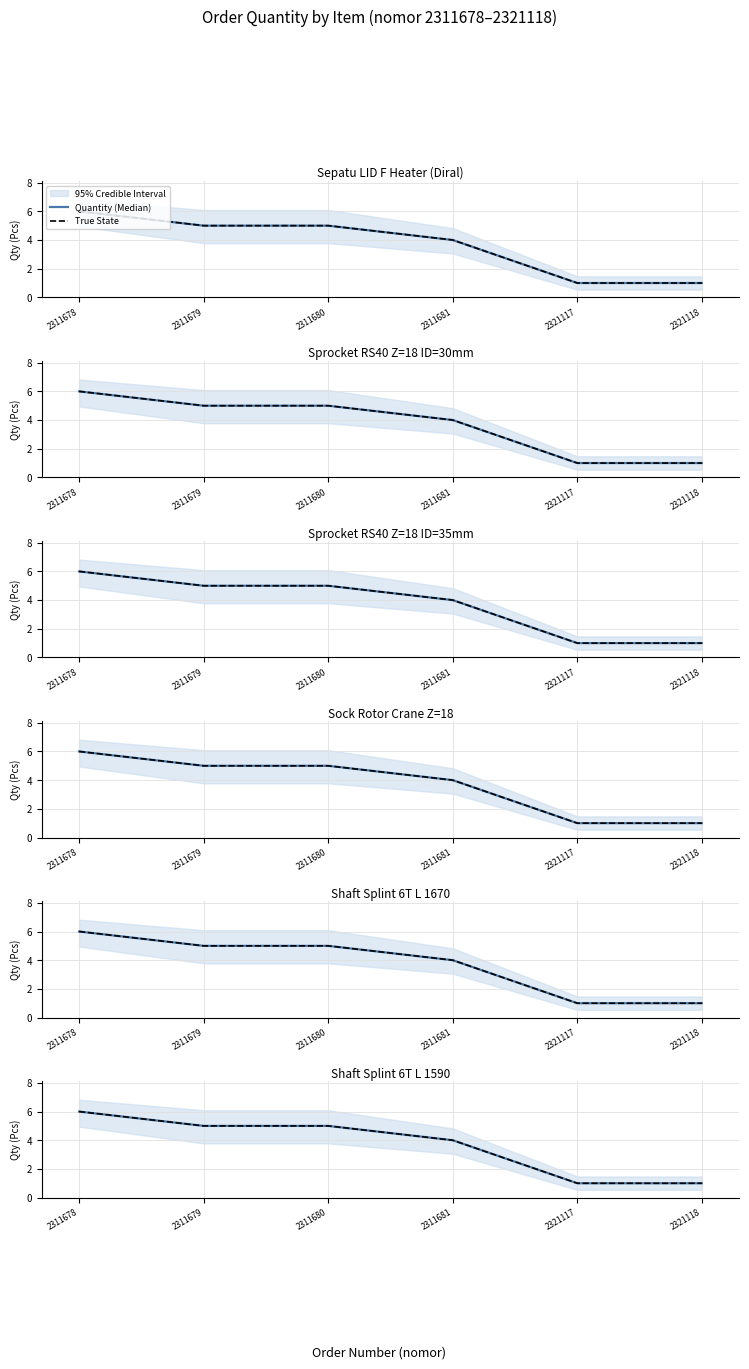

Reading left to right, extract all data points from this chart.

Quantity (Median): 6	5	5	4	1	1
True State: 6	5	5	4	1	1